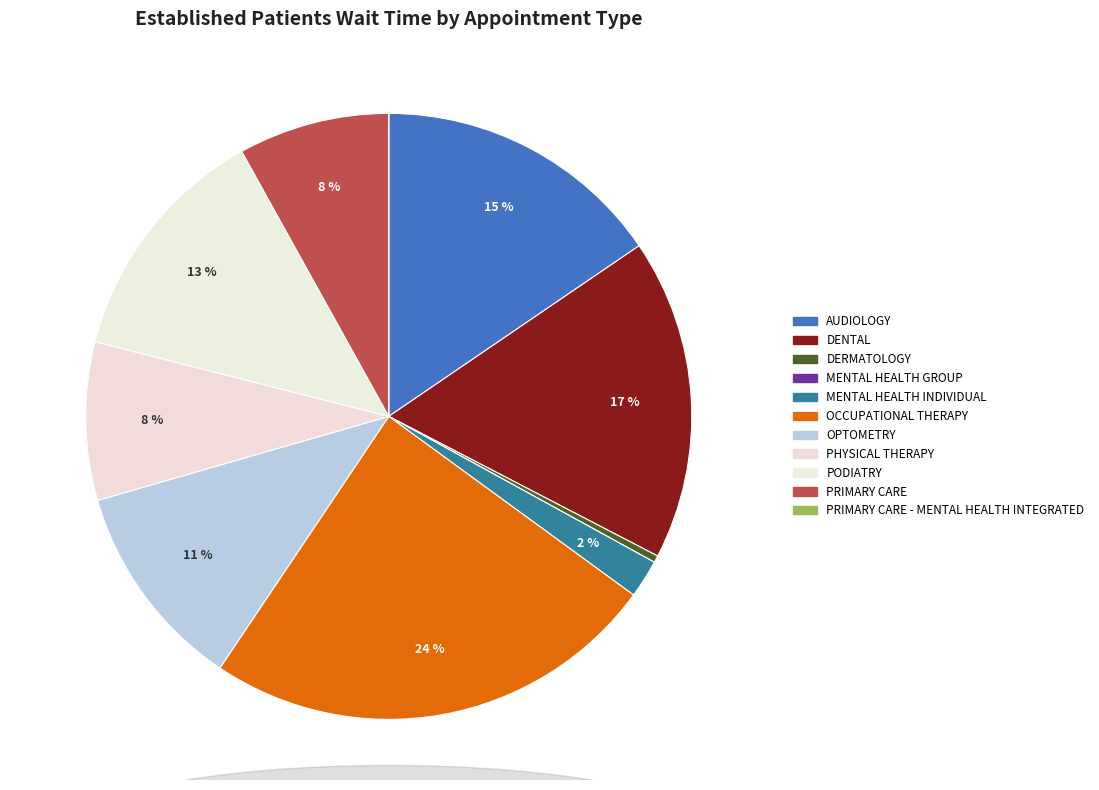

How many slices are in this pie chart?

11